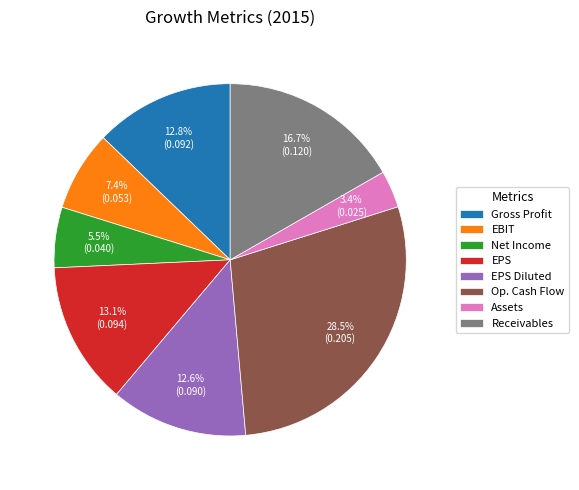

Which slice is the smallest?

Assets